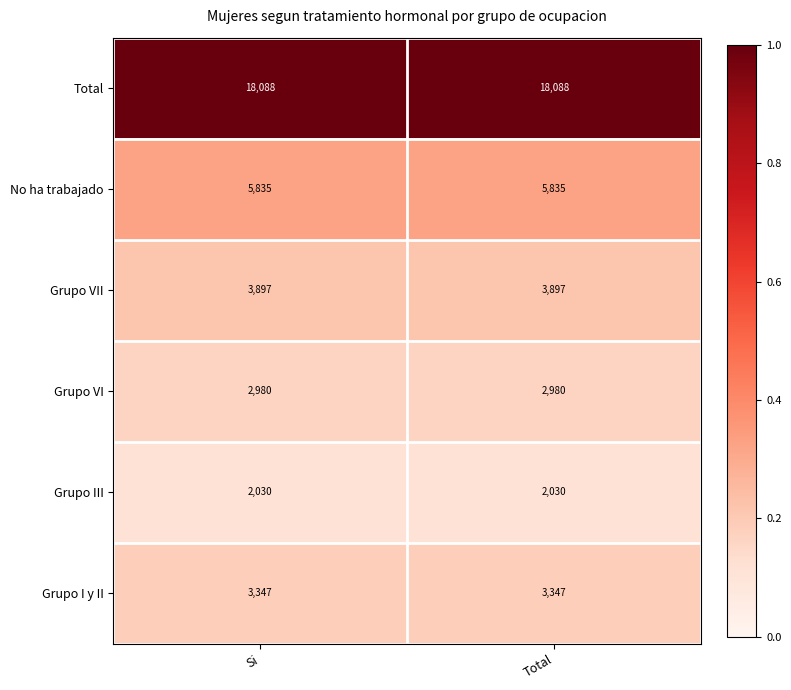

What is the smallest value displayed?

2030